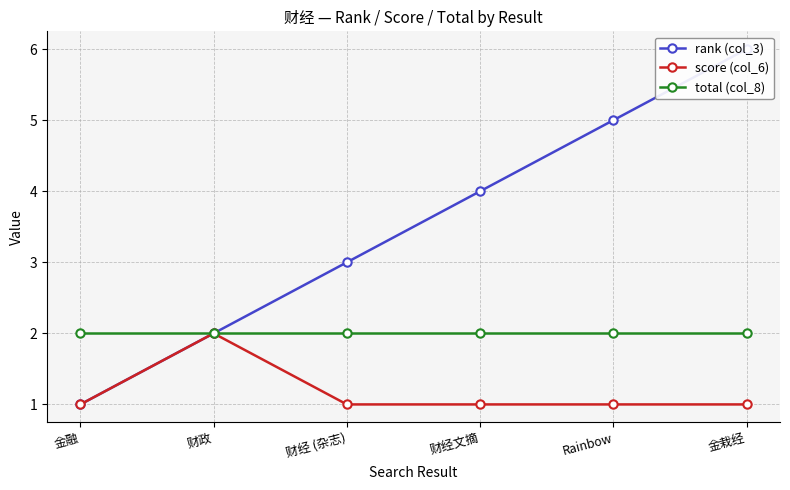

Reading left to right, list all the values displayed in this chart.

rank (col_3): 1	2	3	4	5	6
score (col_6): 1	2	1	1	1	1
total (col_8): 2	2	2	2	2	2